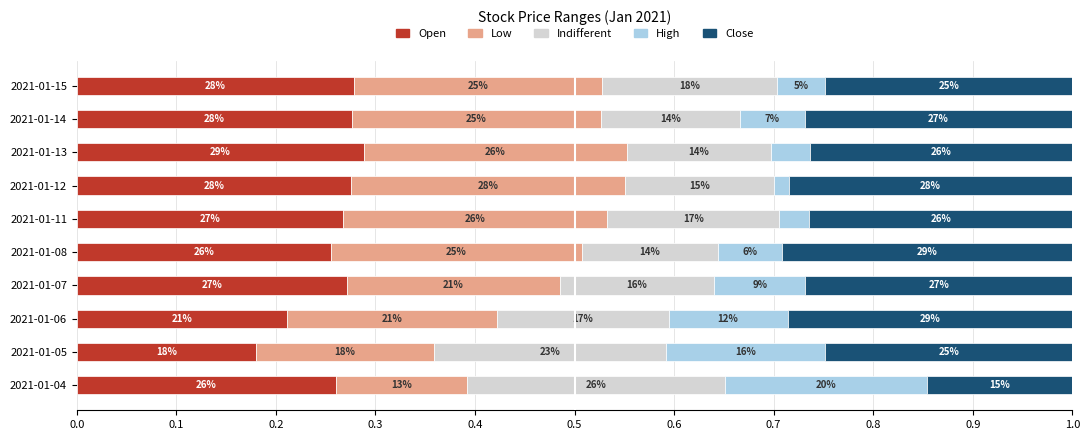

What are all the series names shown in the legend?

Open, Low, Indifferent, High, Close